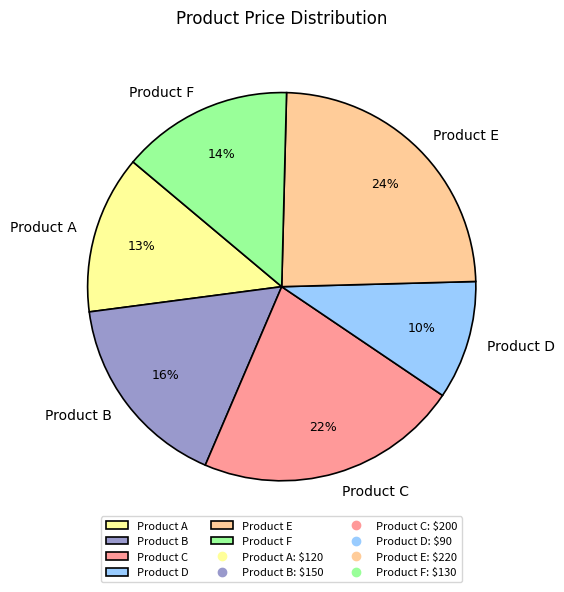

Combined, do Product B and Product E account for over 50%?

No